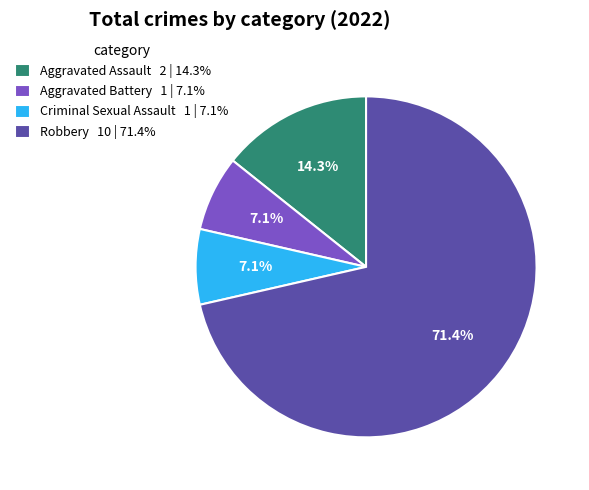

To the nearest percent, what is the difference between the Aggravated Assault and Robbery slice percentages?

57%